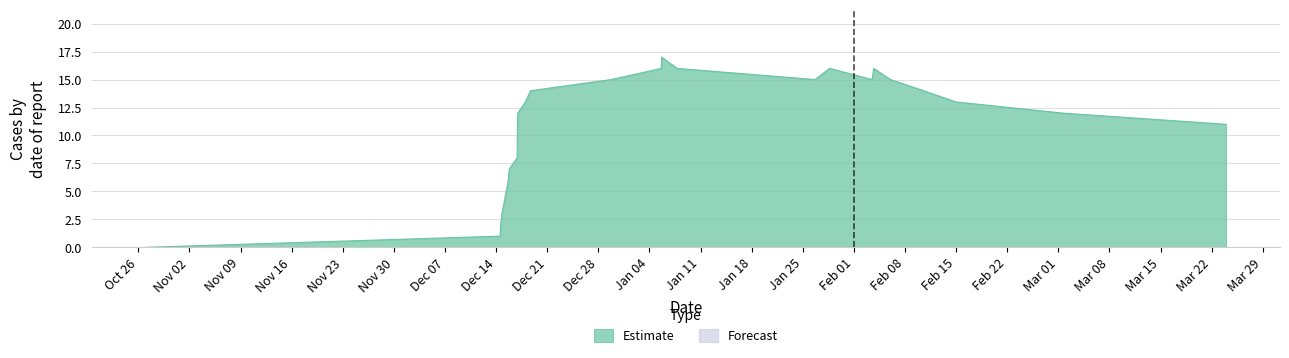

Which series has the largest range (max minus min)?

Estimate